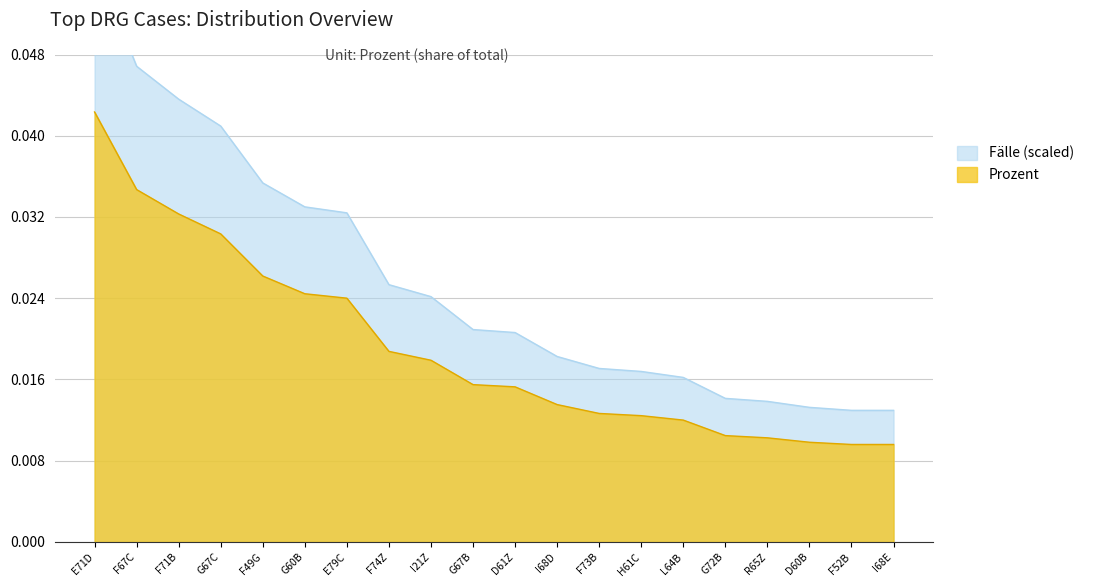

True or false: Fälle has more than 0 points higher than both neighbors.

False